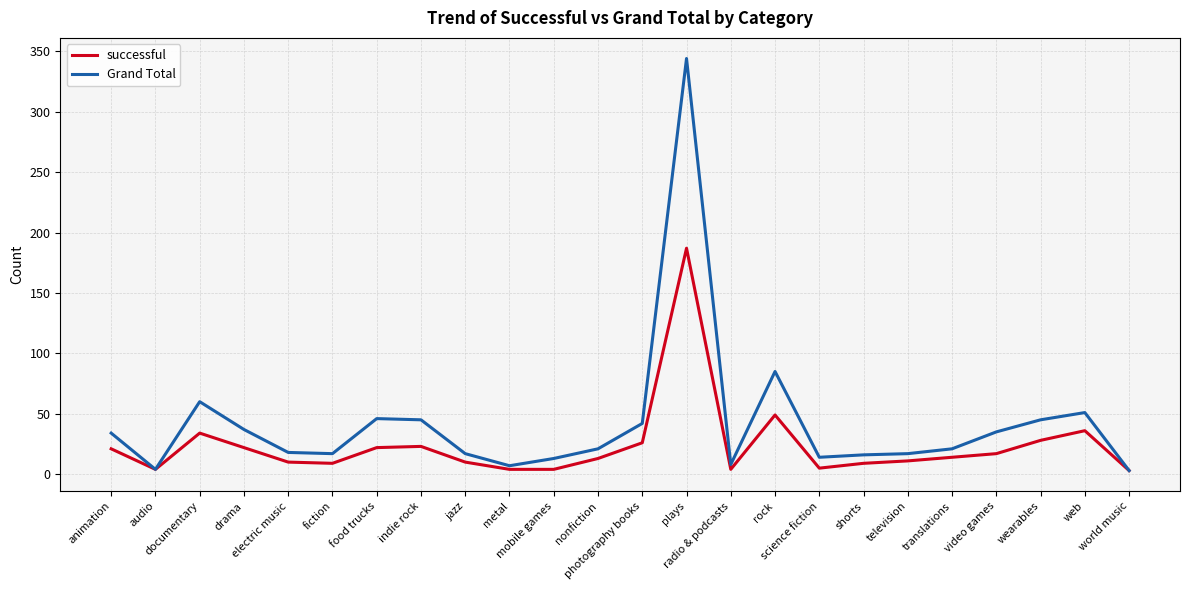

Which series has the widest spread of values?

Grand Total